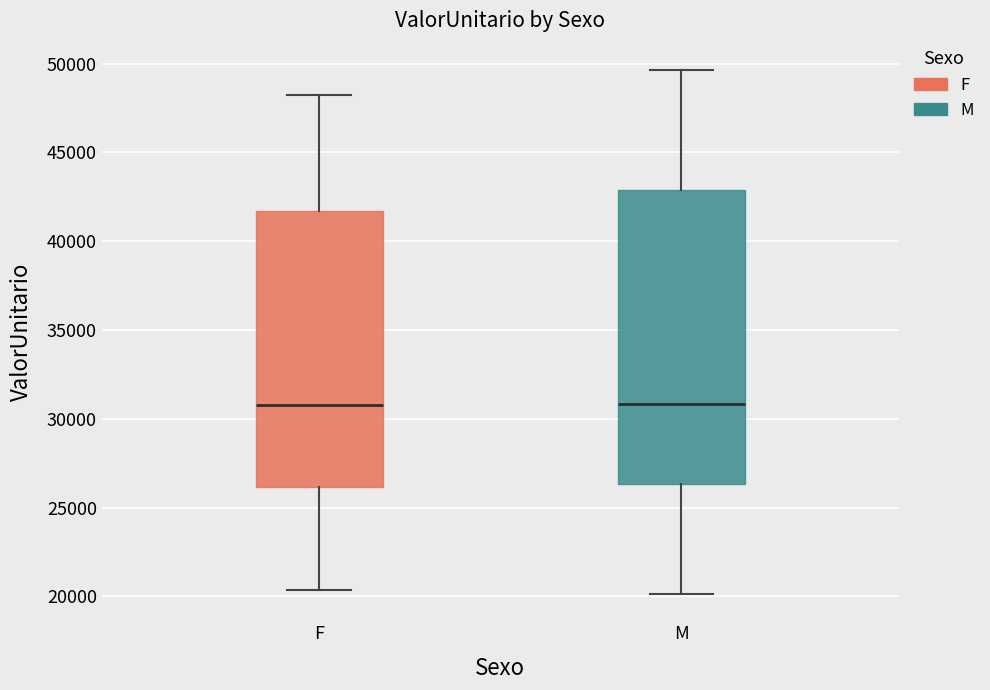

Which box is the tallest, from its lower edge to its upper edge?

M